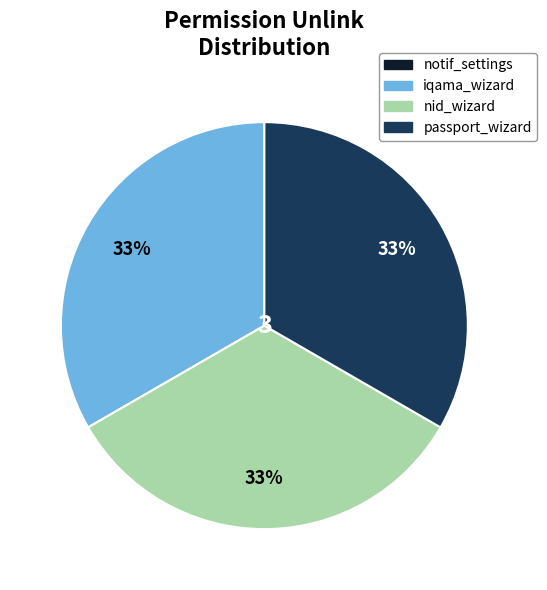

To the nearest percent, what is the average slice percentage?

25%